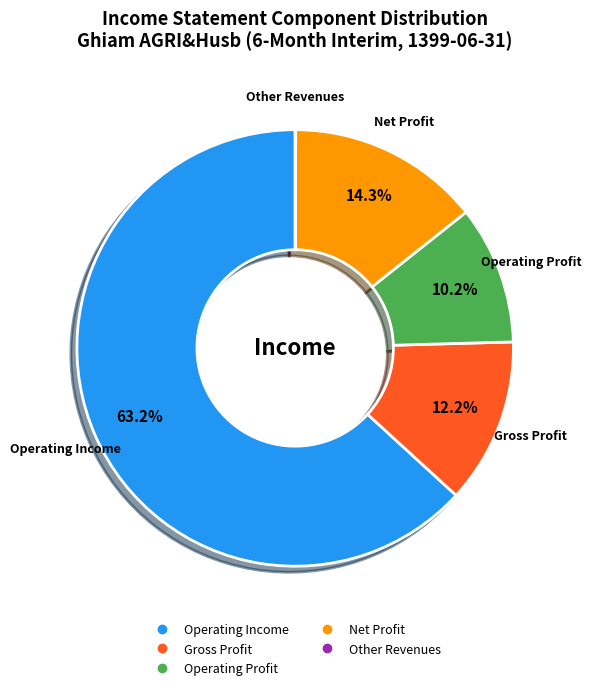

Does any single category account for the majority?

Yes